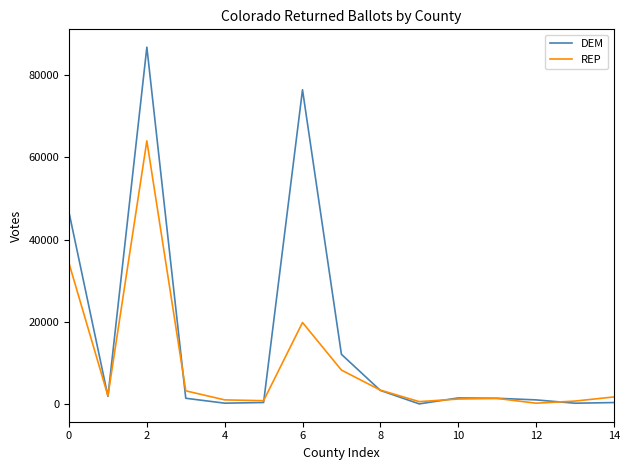

What is the sum of all DEM values?

233810